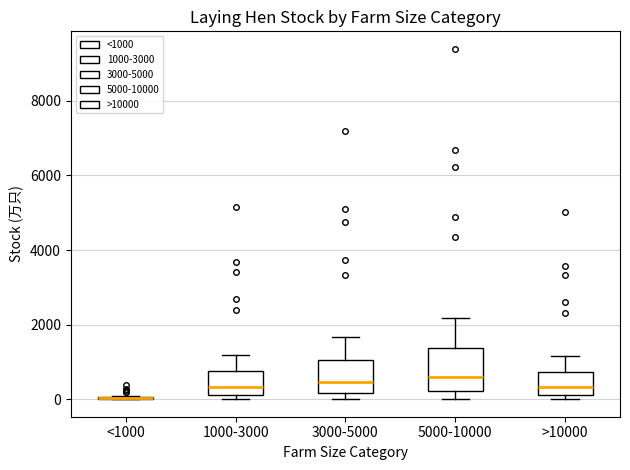

Where does the median line of the box for 5000-10000 sit on the y-axis? The values are not printed on the chart, so give them approximately, as read against the axis.

600